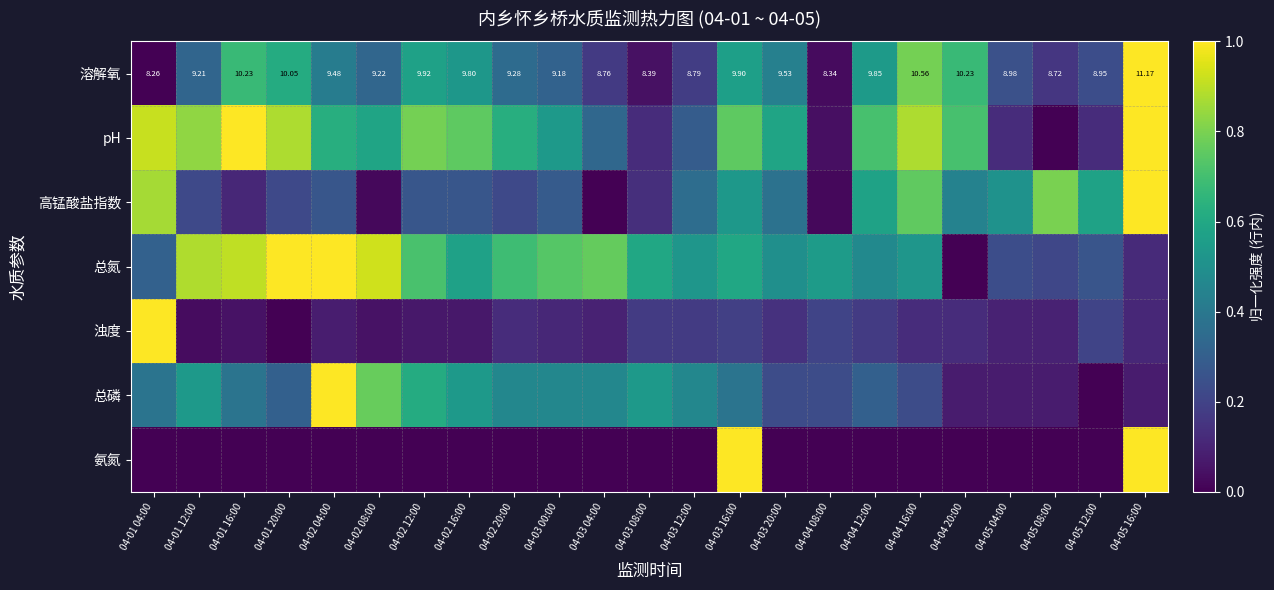

Between 04-03 12:00 and 04-03 20:00, which series saw the biggest shift?

pH